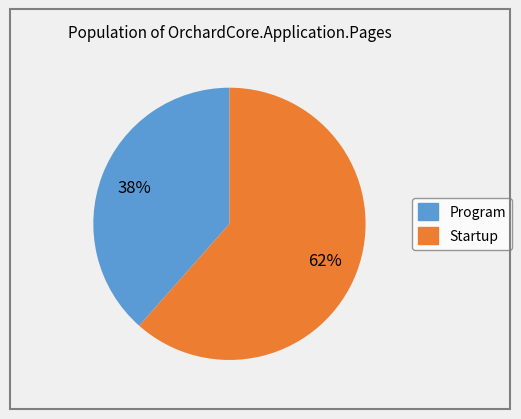

True or false: Program accounts for 33% of the total.

False